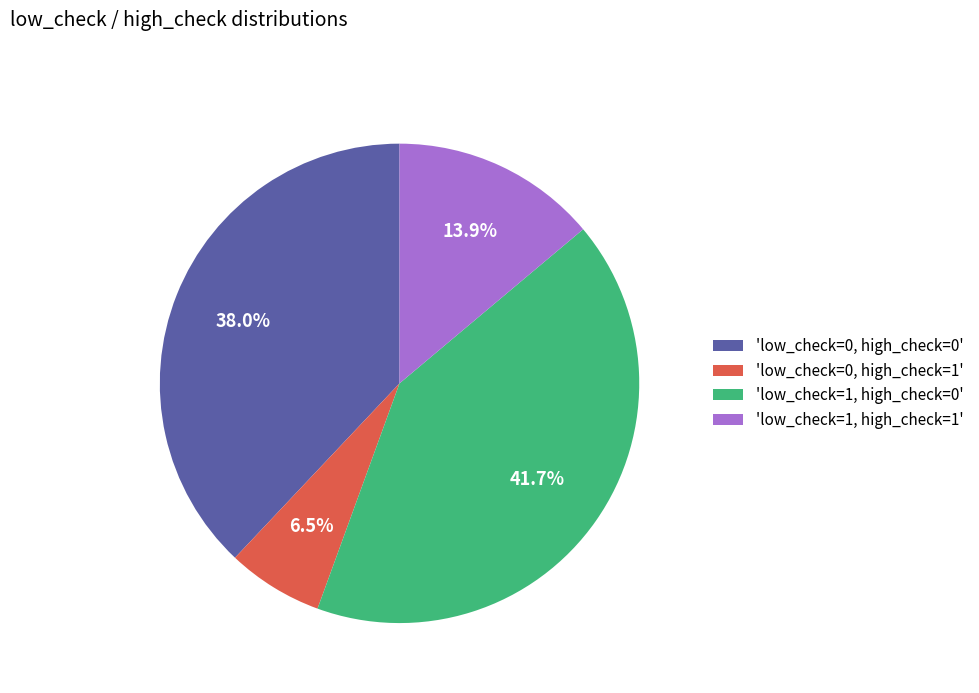

Does any single category account for the majority?

No